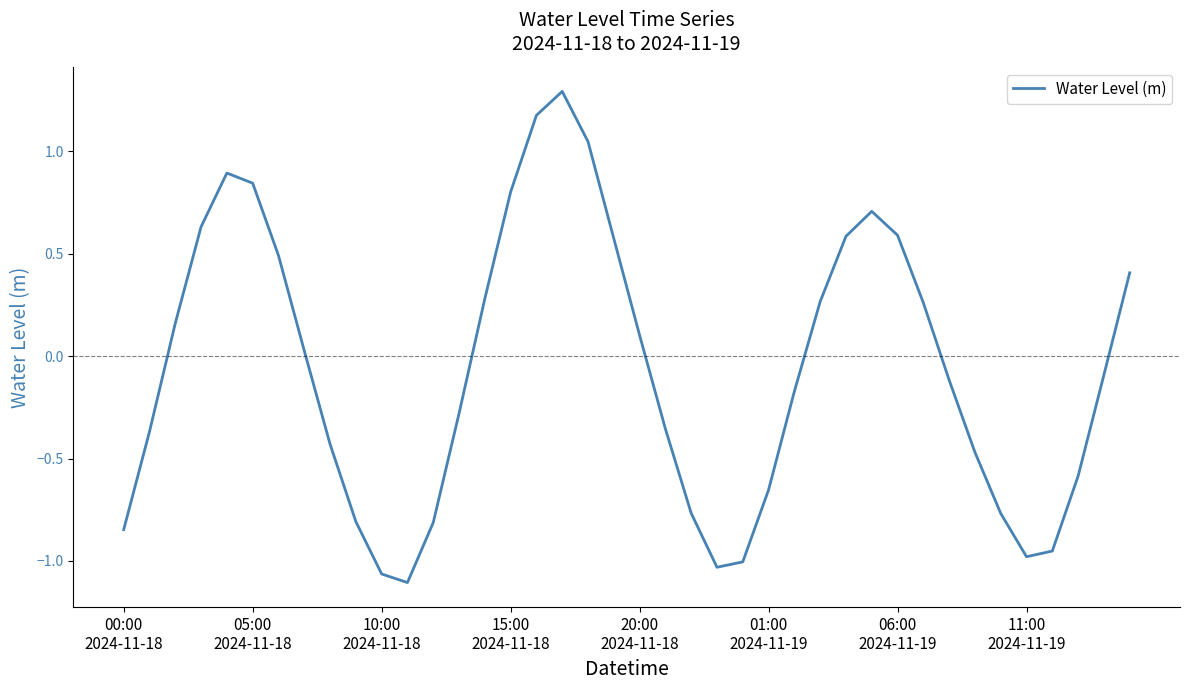

What is the difference between the maximum and minimum values?

2.4